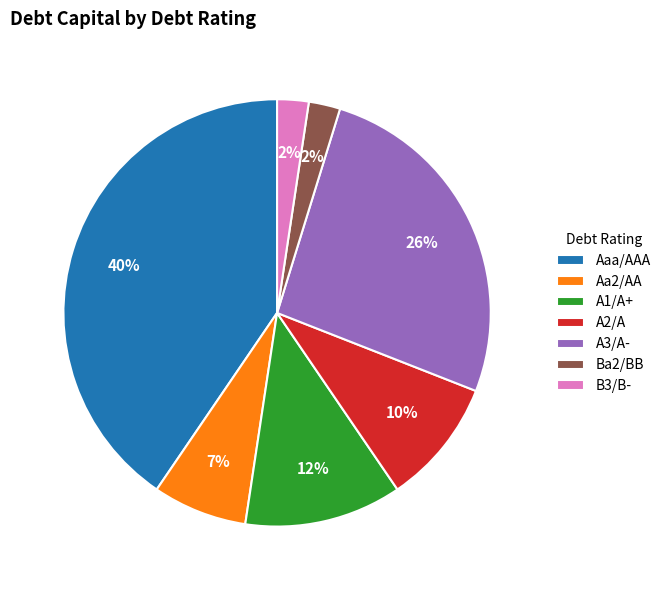

Combined, do A1/A+ and Ba2/BB account for over 50%?

No